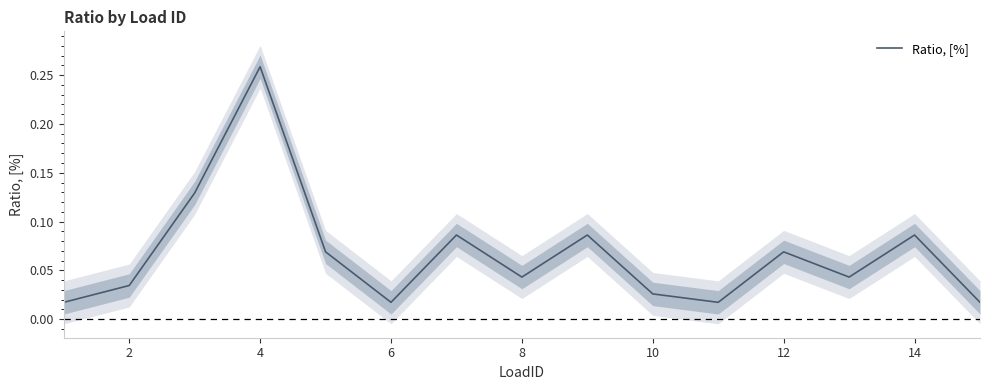

Which category has the highest value in the Ratio, [%] series?

4